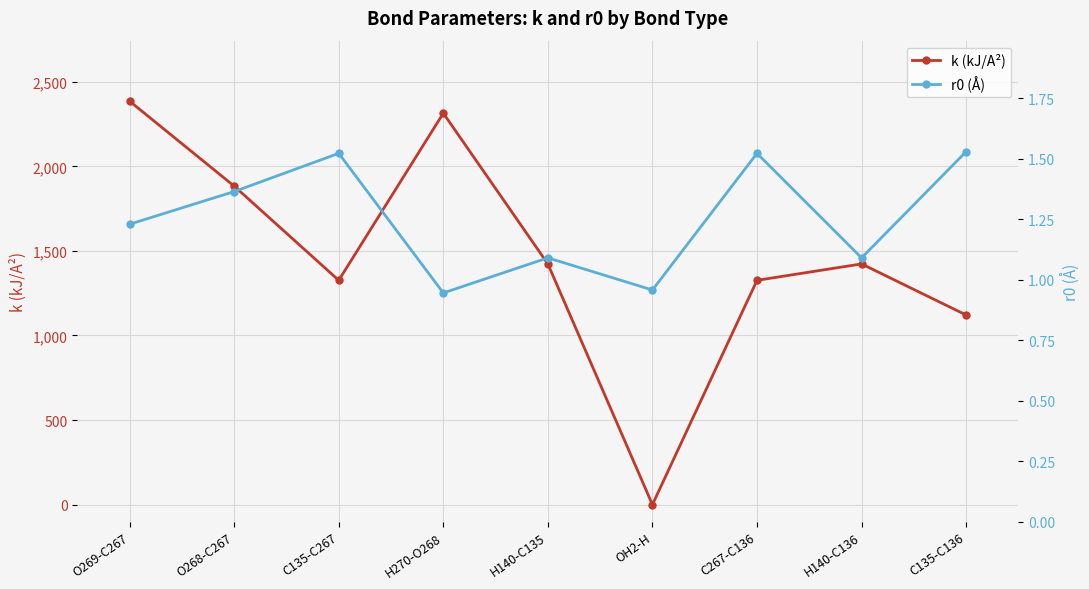

The r0 (Å) series shows 0.9 at H270-O268. True or false?

True